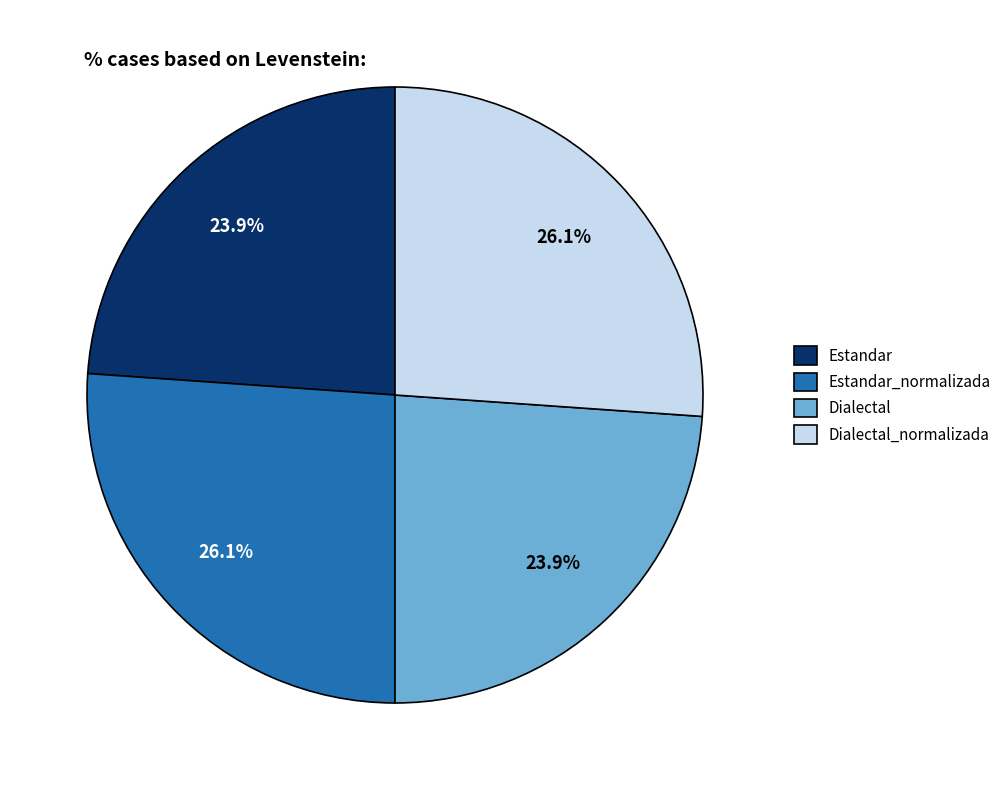

Count the number of slices in the pie.

4